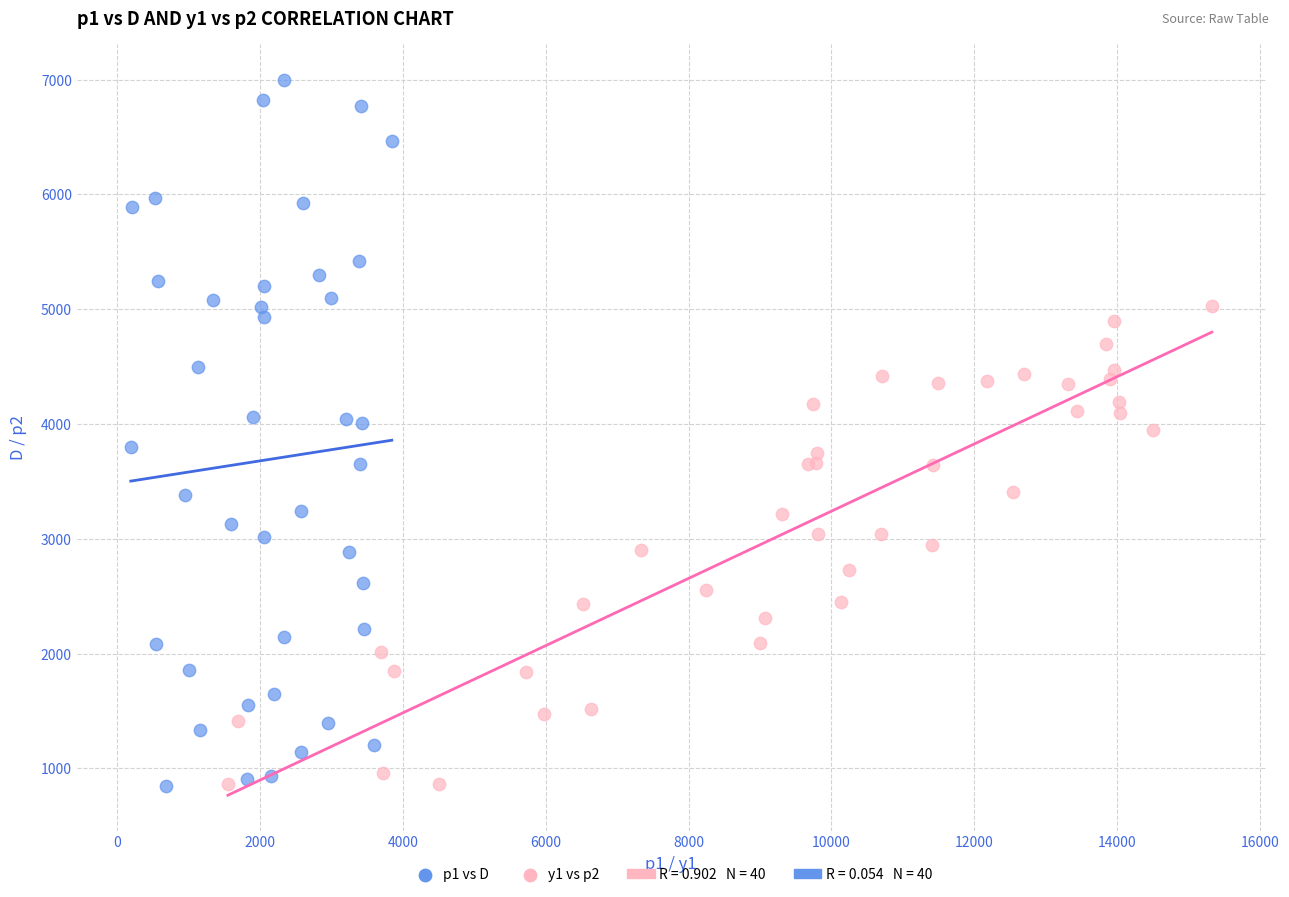

Which series has the widest spread of Y values?

p1 vs D